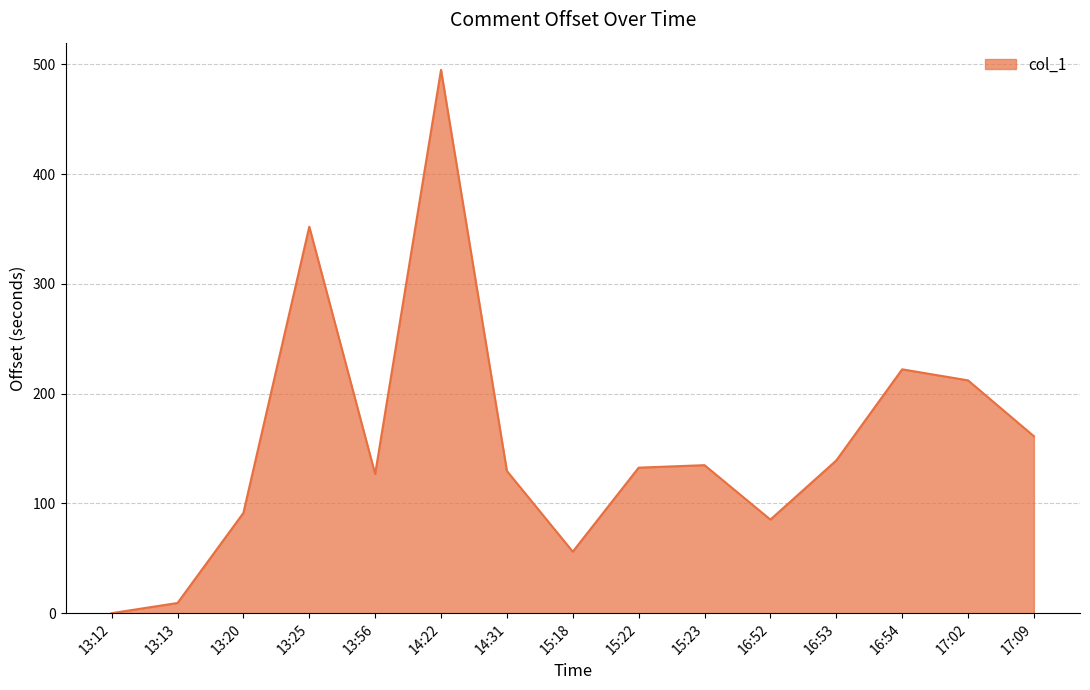

Which category has the highest value across all series?

14:22